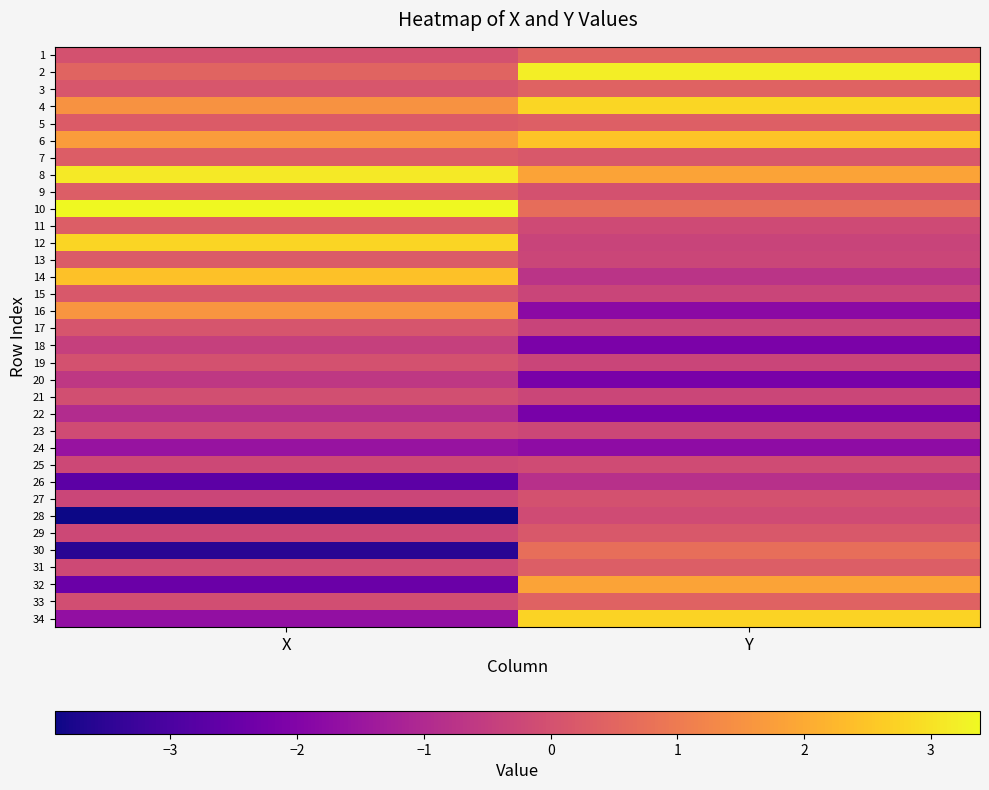

Rank the series at X from highest to lowest value.

10, 8, 12, 14, 6, 16, 4, 2, 9, 11, 7, 5, 13, 15, 3, 17, 19, 1, 21, 33, 23, 31, 25, 29, 27, 18, 20, 22, 24, 34, 32, 26, 30, 28